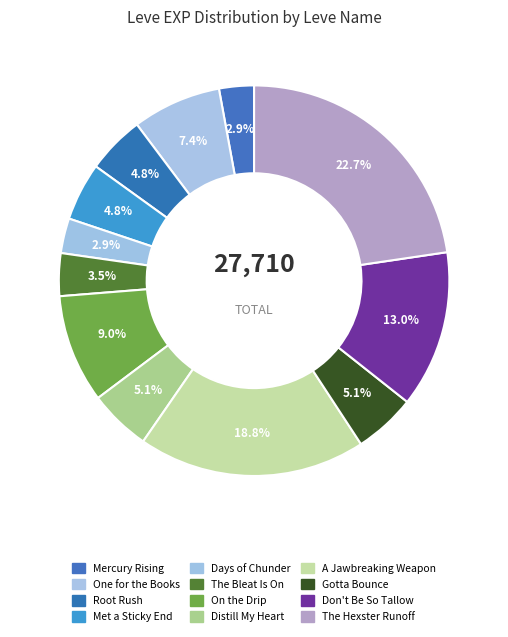

Which has a higher value, Distill My Heart or Days of Chunder?

Distill My Heart